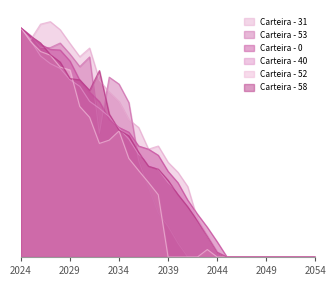

In Carteira - 52, how many points are lower than both neighbors (excluding endpoints)?

1